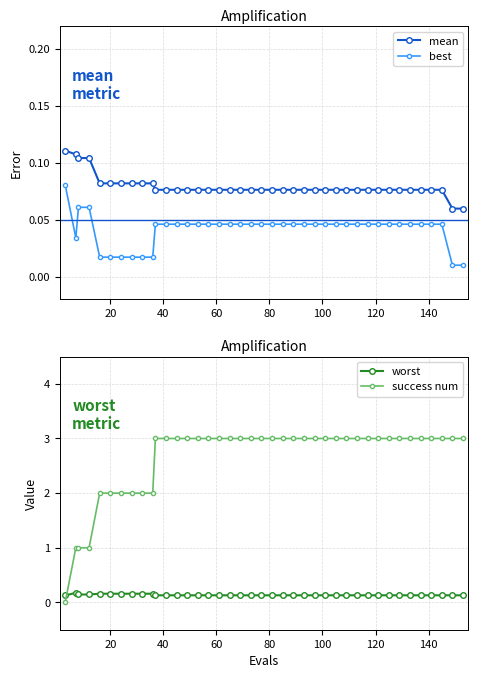

What is the maximum value shown in the chart?

3.0